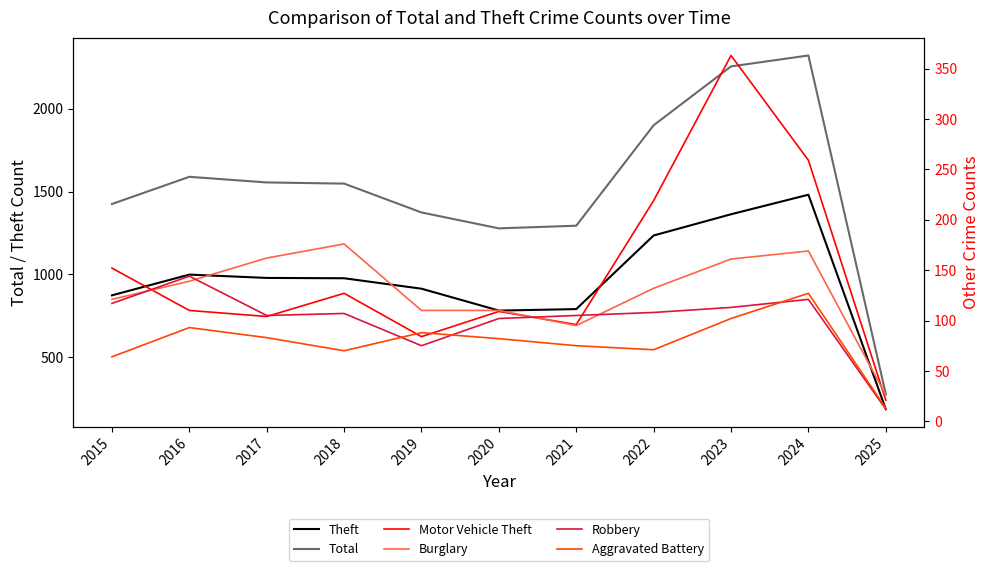

Where is Burglary nearest to the value 101?

2021